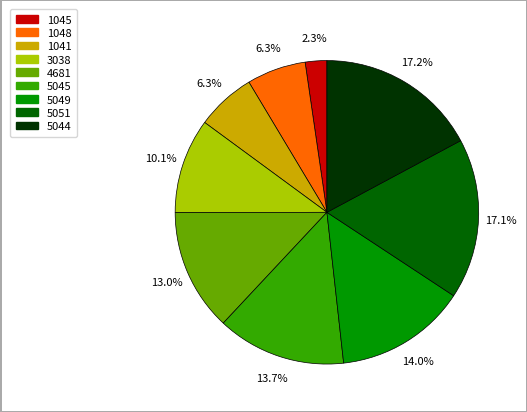

What percentage is the 1048 slice, to the nearest percent?

6%